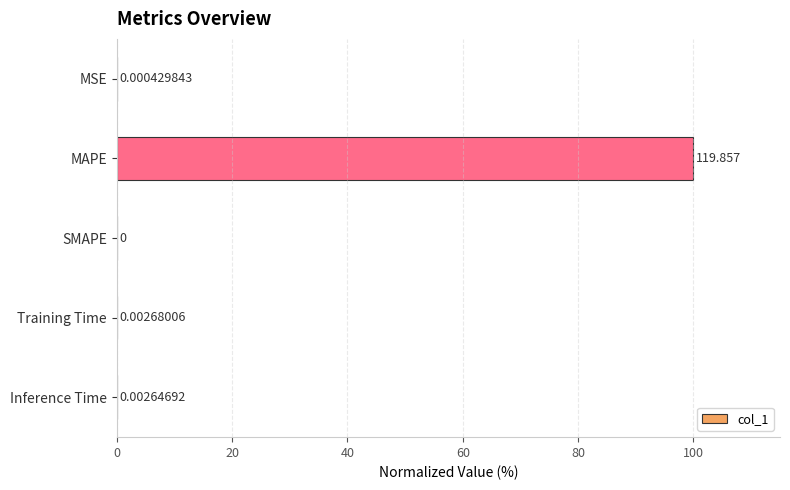

Which has a higher value, SMAPE or Training Time?

Training Time